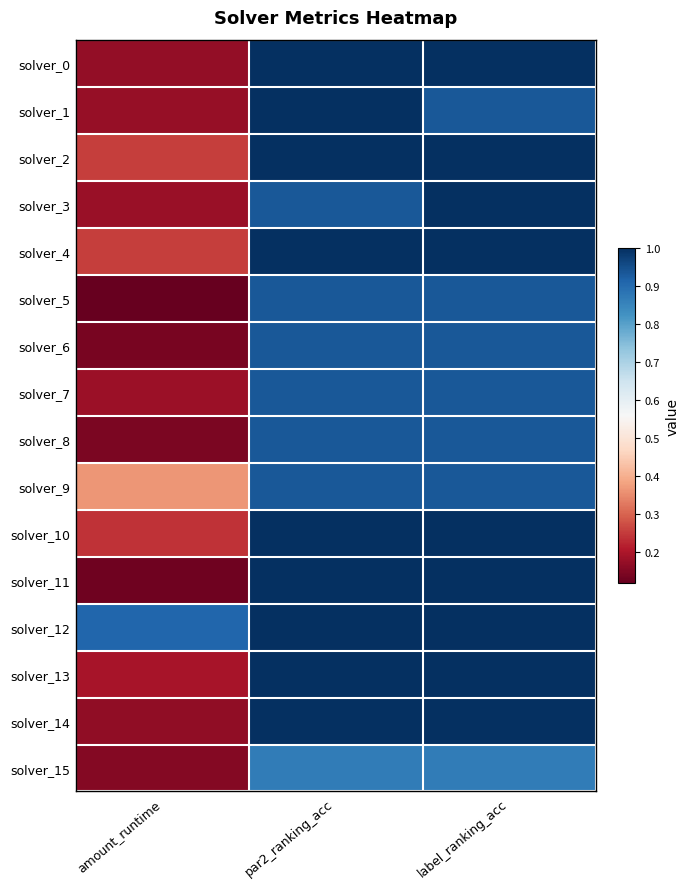

At which category does the chart reach its peak across all series?

par2_ranking_acc